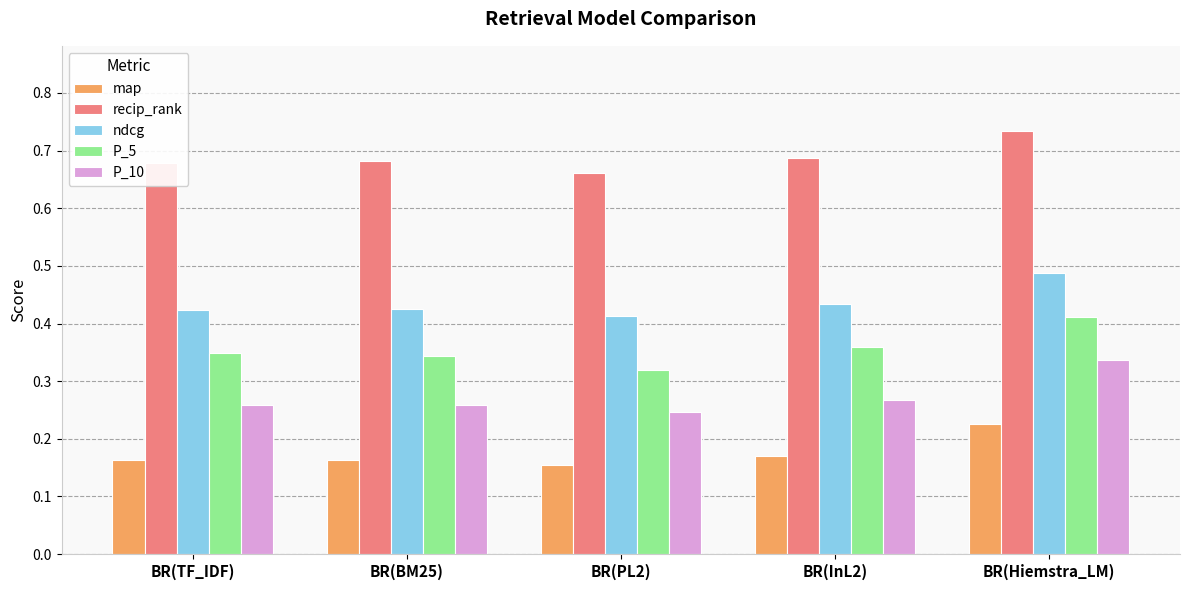

What is the label of the 4th bar from the left?

BR(InL2)